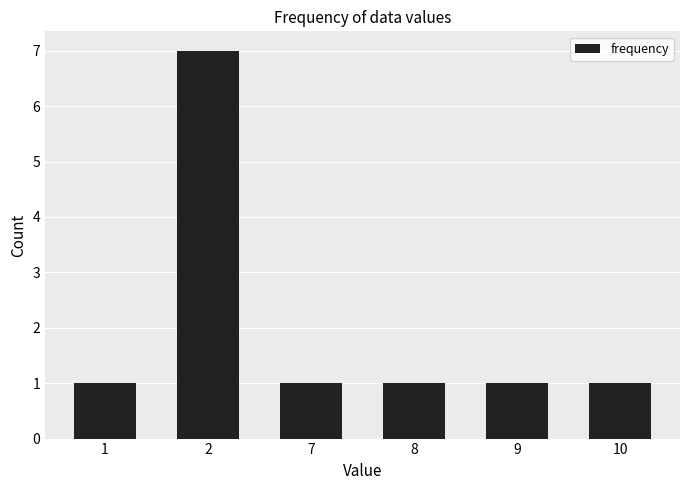

What is the maximum value shown in the chart?

7